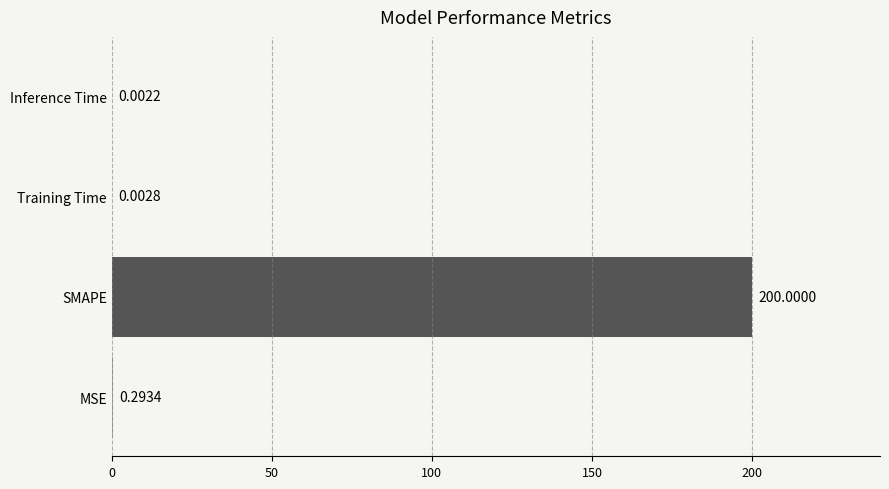

Which has a higher value, SMAPE or MSE?

SMAPE